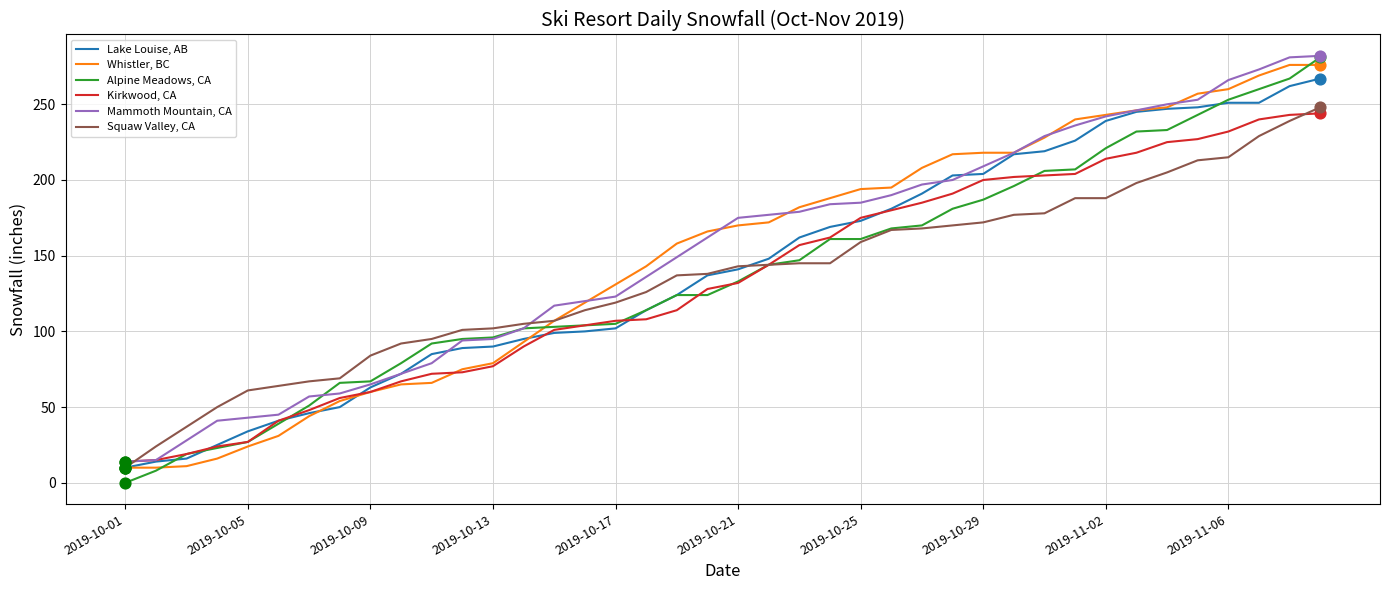

What is the lowest value of the Whistler, BC series?

10